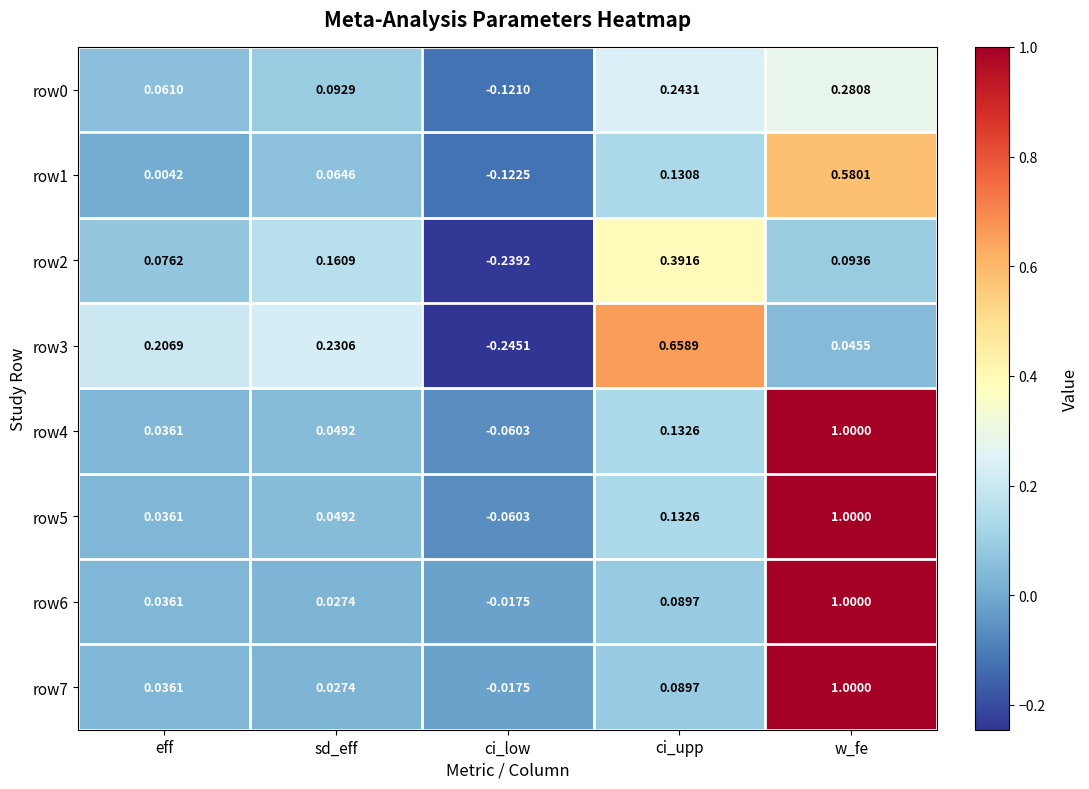

Which label corresponds to the smallest value in the chart?

ci_low